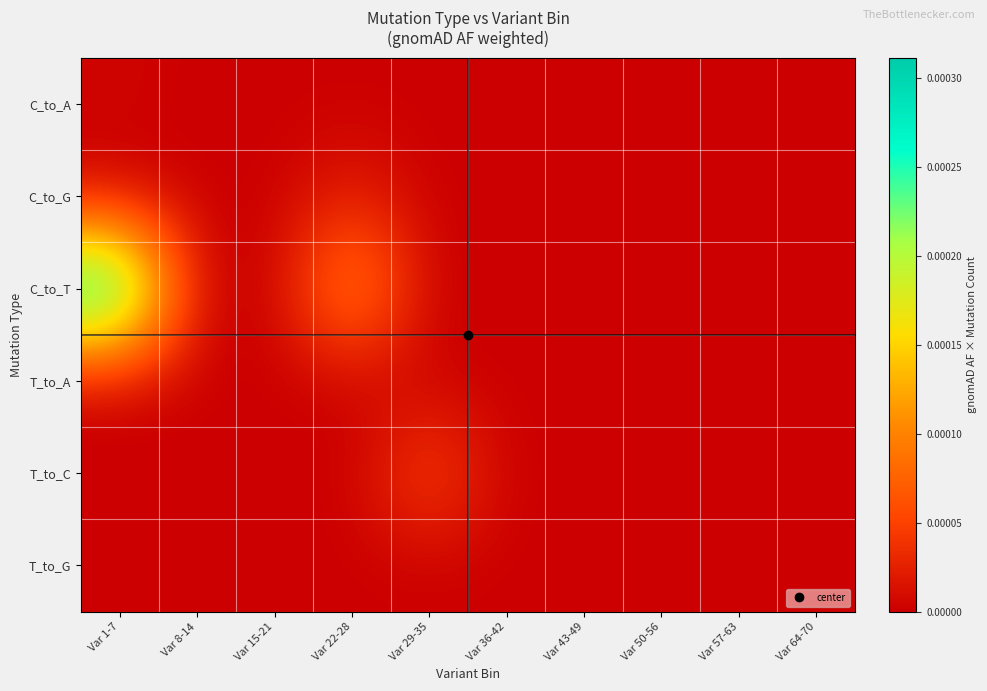

Which category has the lowest value across all series?

Var 8-14